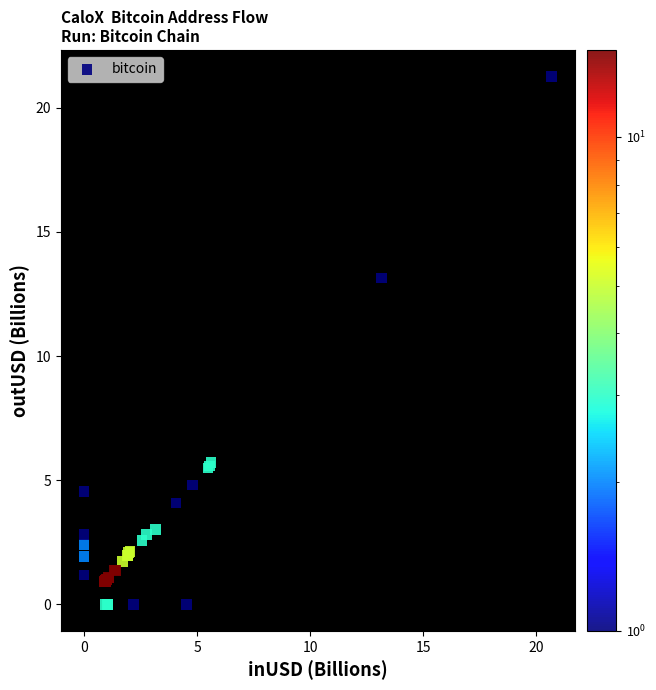

What Y value in the scatter plot is closest to 10?

13.1